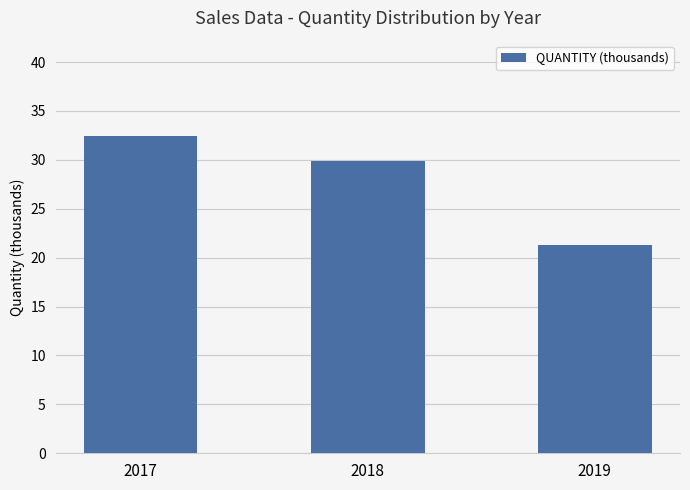

Count the number of categories in the chart.

3